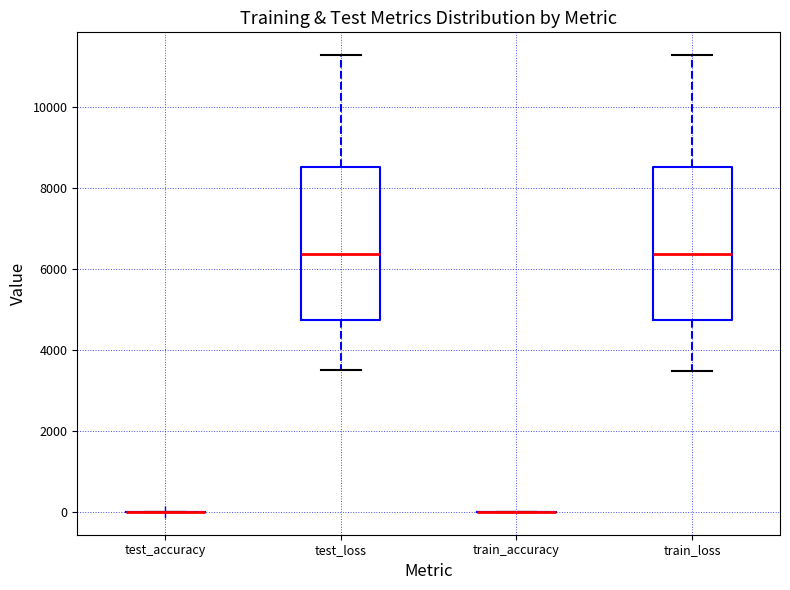

Reading left to right, read every box against the y-axis: the position of its median line, the range the box covers, and the ends of its whiskers. The values are not printed on the chart, so give them approximately, as read against the axis.

test_accuracy: box collapsed to a line at 0, whiskers 0 to 0
test_loss: median 6400, box 4800 to 8600, whiskers 3400 to 11200
train_accuracy: box collapsed to a line at 0, whiskers 0 to 0
train_loss: median 6400, box 4800 to 8600, whiskers 3400 to 11200